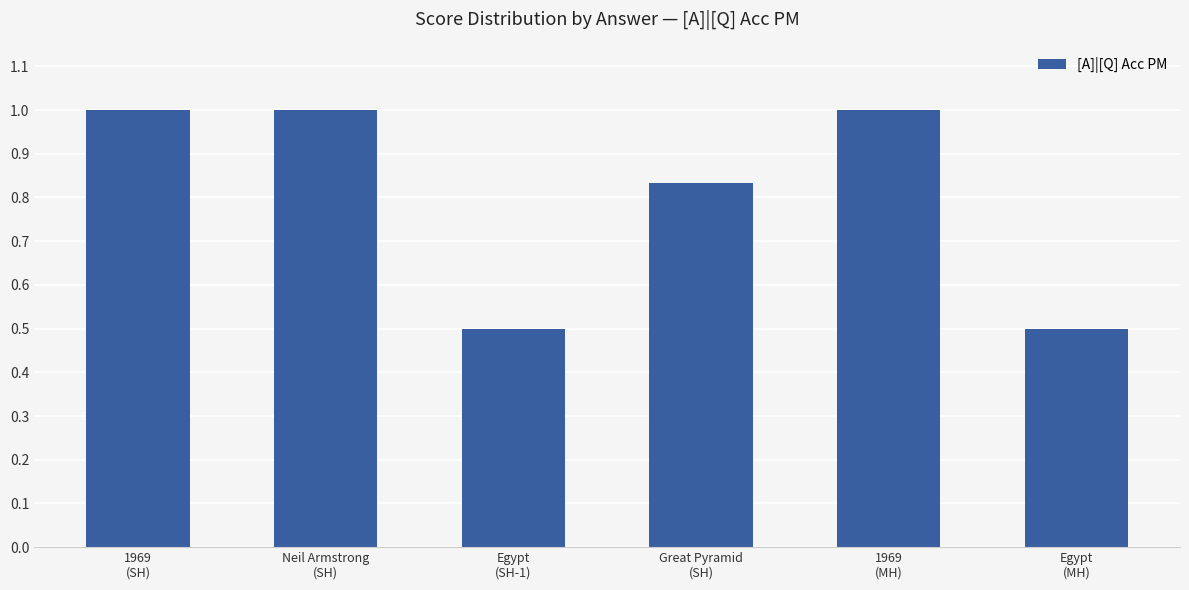

What is the maximum value shown in the chart?

1.0